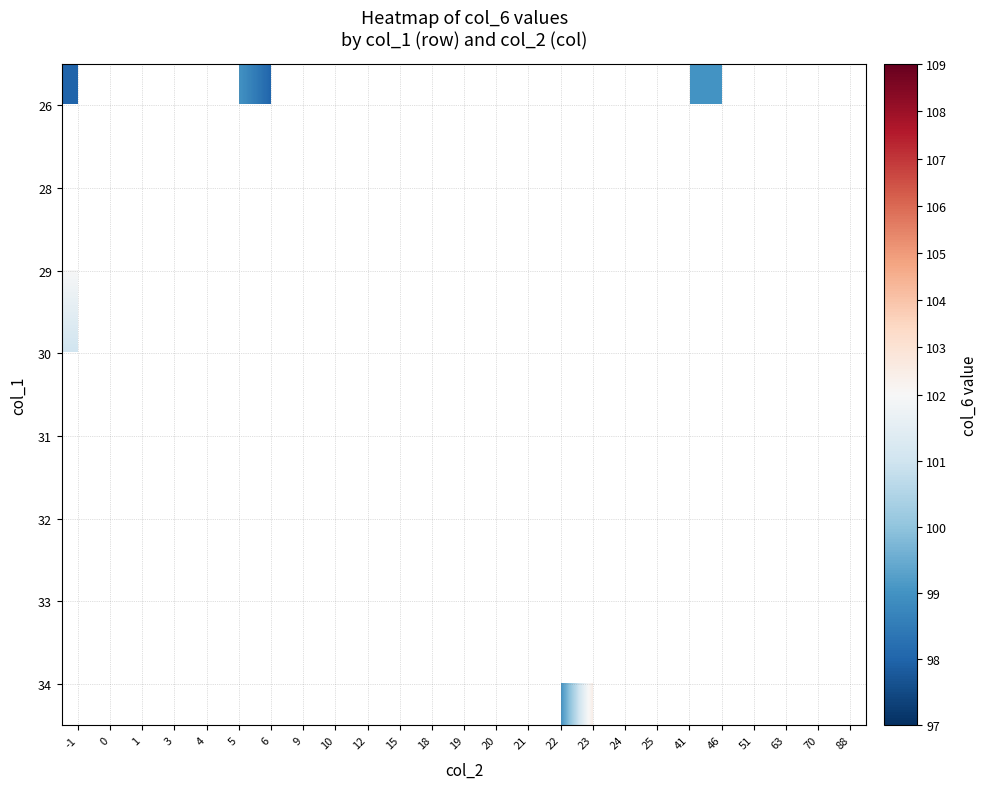

What is the minimum value shown in the chart?

97.0